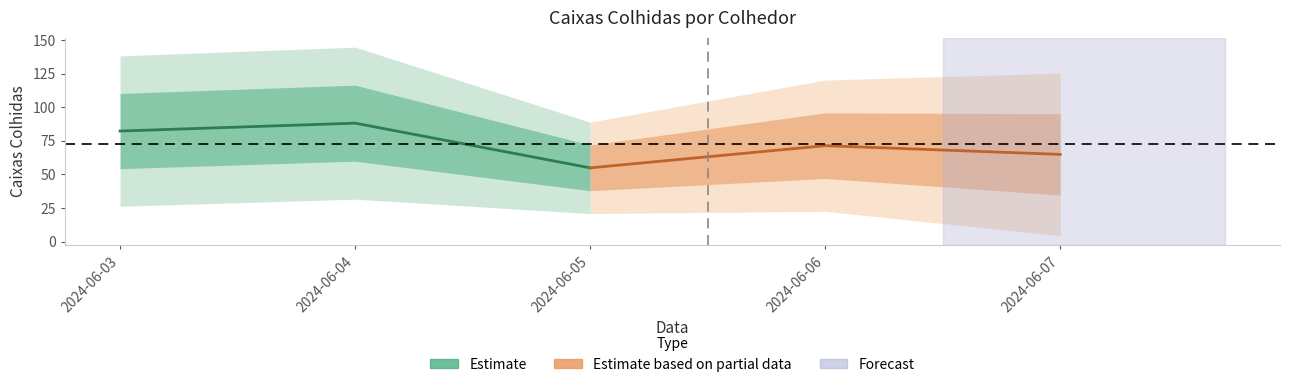

Which category has the highest value across all series?

2024-06-04